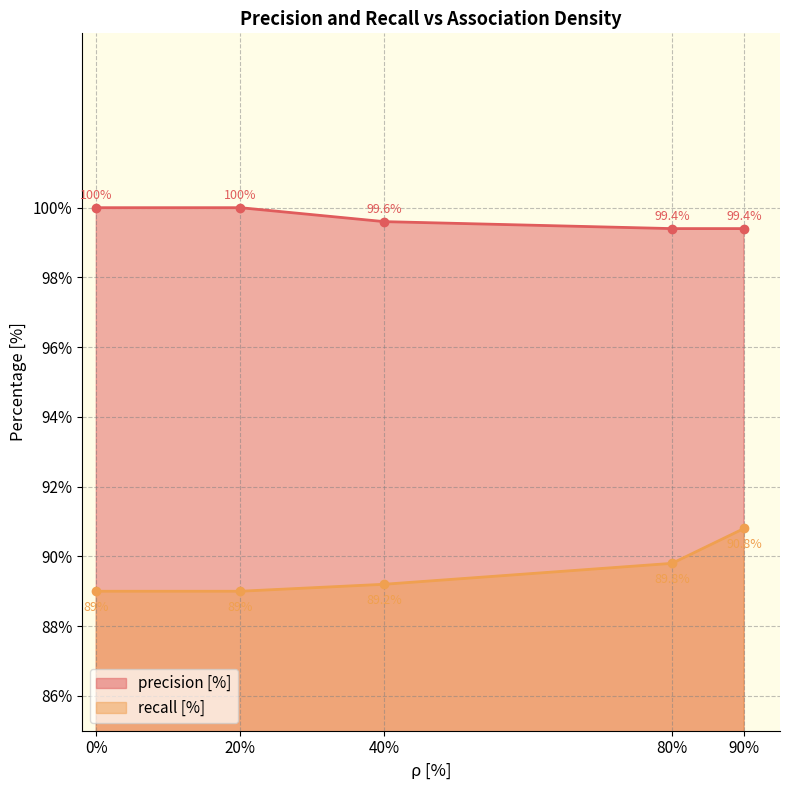

What is the sum of the precision [%] values at 90 and 40?

199